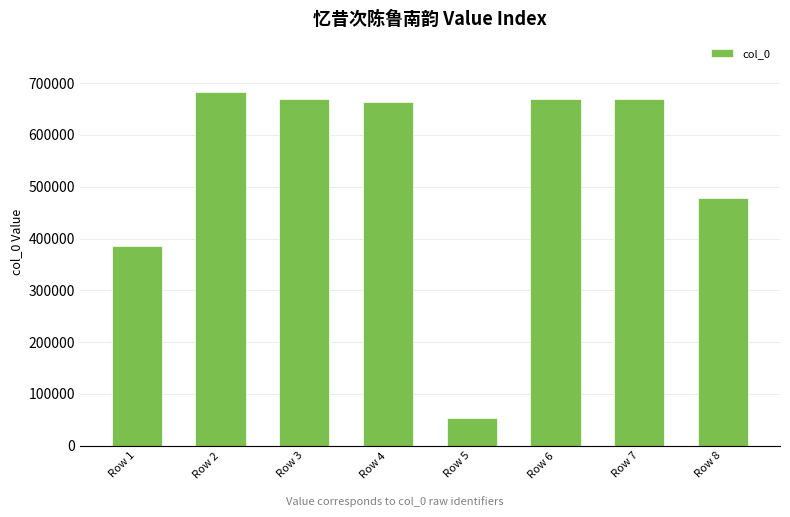

What value does the data have at Row 7, to the nearest 50?

668700